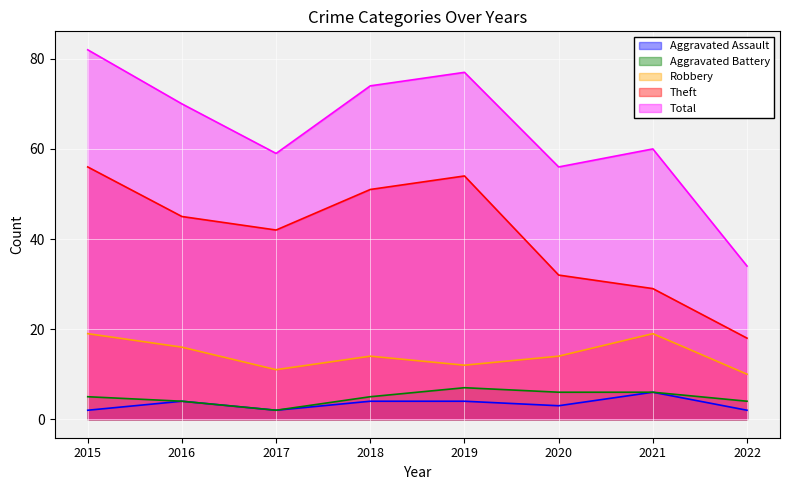

True or false: Aggravated Battery has a value of 9 at 2020.

False